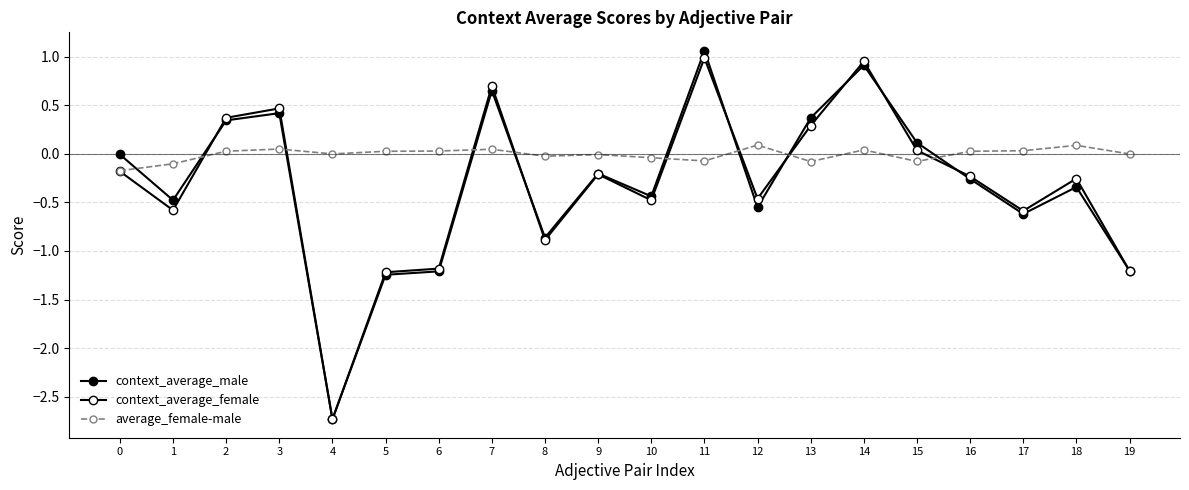

True or false: context_average_female and average_female-male intersect in this chart.

True